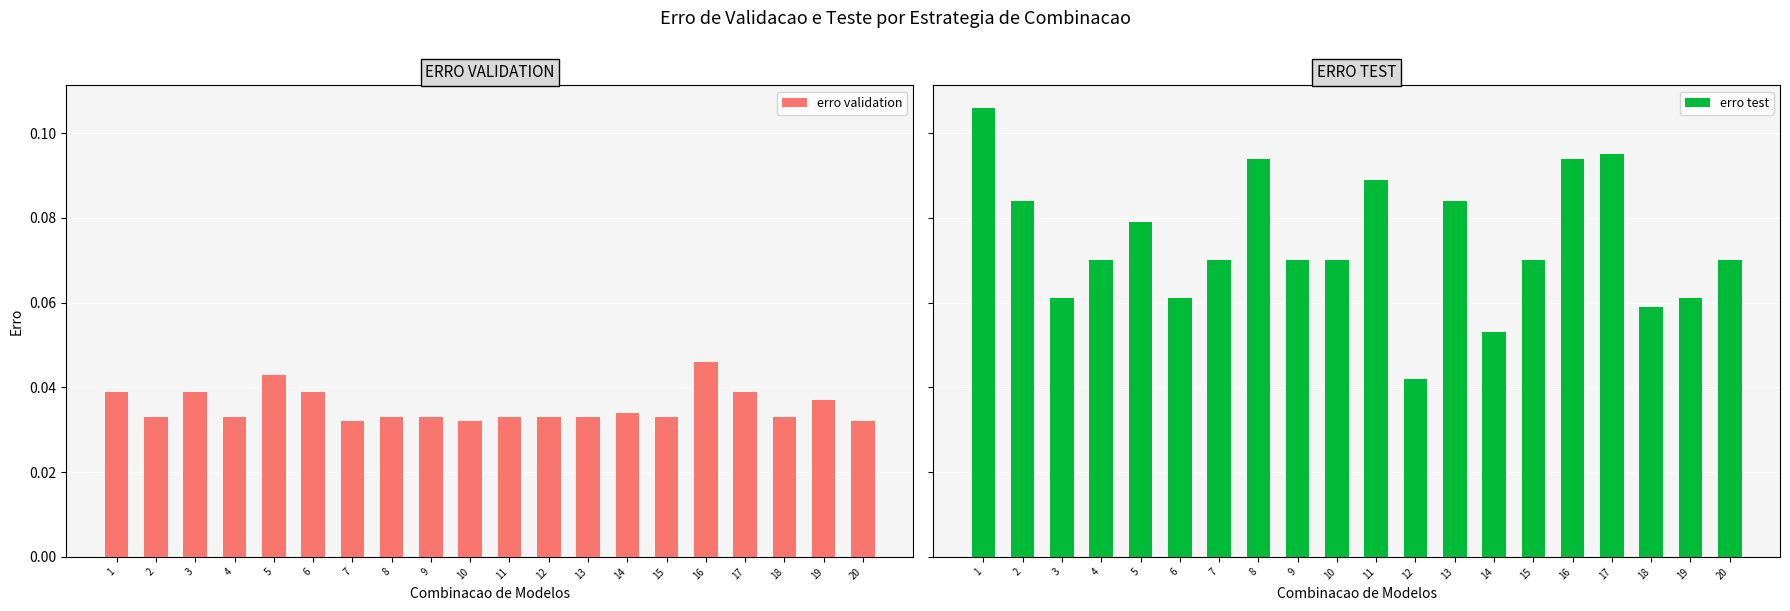

Rank the series by their average value, from highest to lowest.

erro test, erro validation